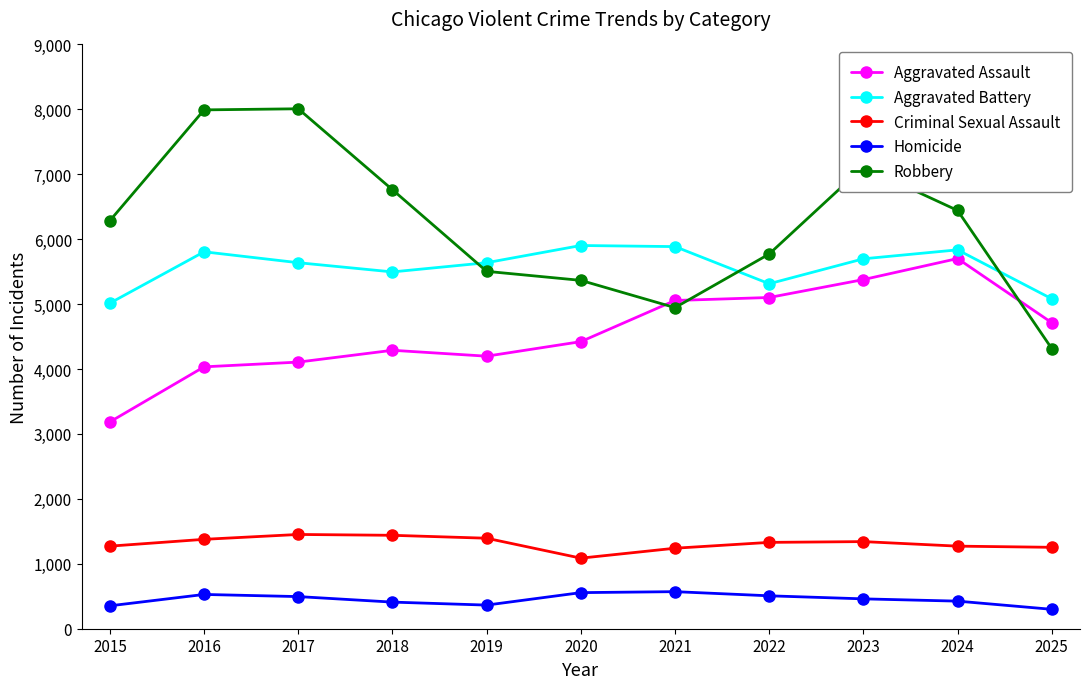

Is it true that Aggravated Assault equals 9310 at 2023?

False